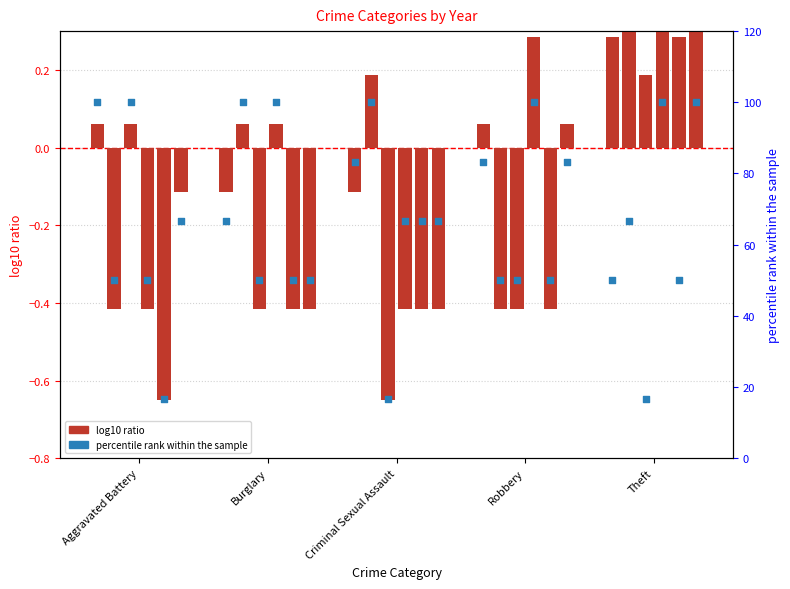

What is the total value across all series at Criminal Sexual Assault?

83.2